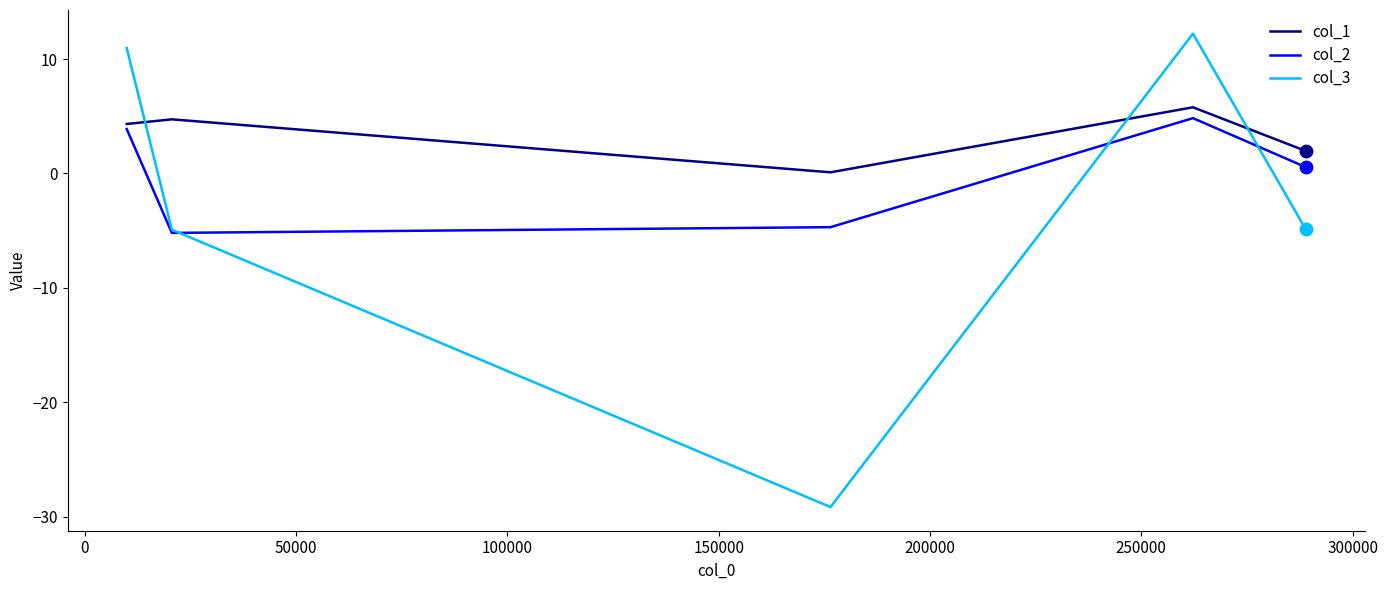

Which series has the largest range (max minus min)?

col_3